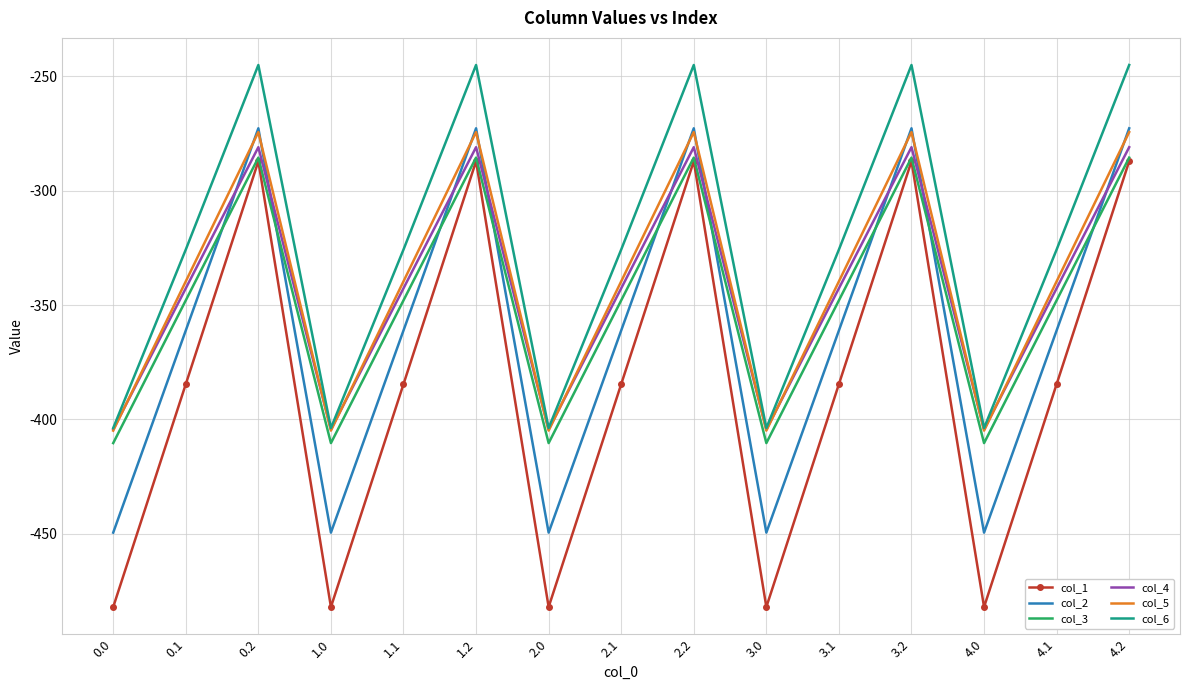

What is the sum of the col_3 values at 4.1 and 4.0?

-758.3